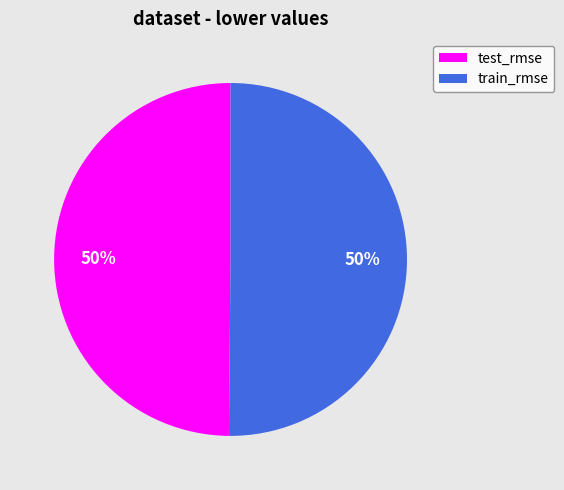

True or false: train_rmse accounts for 59% of the total.

False